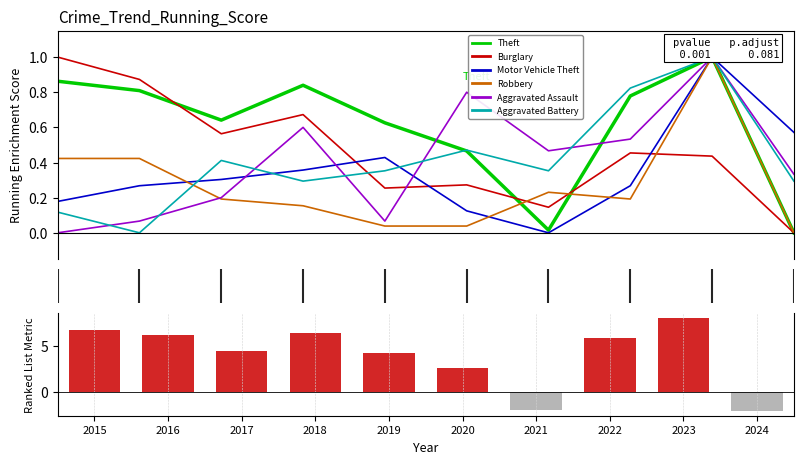

Reading right to left, transcribe all the data shown in this chart.

Theft: 0.0	1.0	0.8	0.0	0.5	0.6	0.8	0.6	0.8	0.9
Burglary: 0.0	0.4	0.5	0.1	0.3	0.3	0.7	0.6	0.9	1.0
Motor Vehicle Theft: 0.6	1.0	0.3	0.0	0.1	0.4	0.4	0.3	0.3	0.2
Robbery: 0.0	1.0	0.2	0.2	0.0	0.0	0.2	0.2	0.4	0.4
Aggravated Assault: 0.3	1.0	0.5	0.5	0.8	0.1	0.6	0.2	0.1	0.0
Aggravated Battery: 0.3	1.0	0.8	0.4	0.5	0.4	0.3	0.4	0.0	0.1